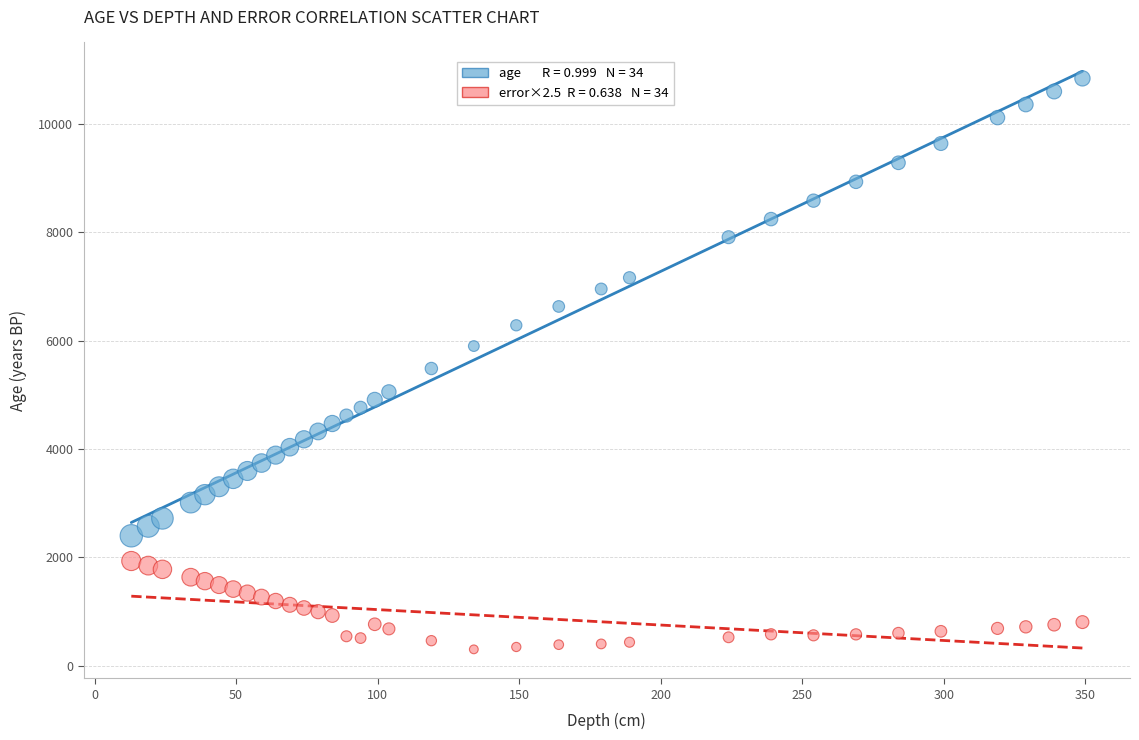

Across all data points, what is the range of X values (max minus min)?

336.0